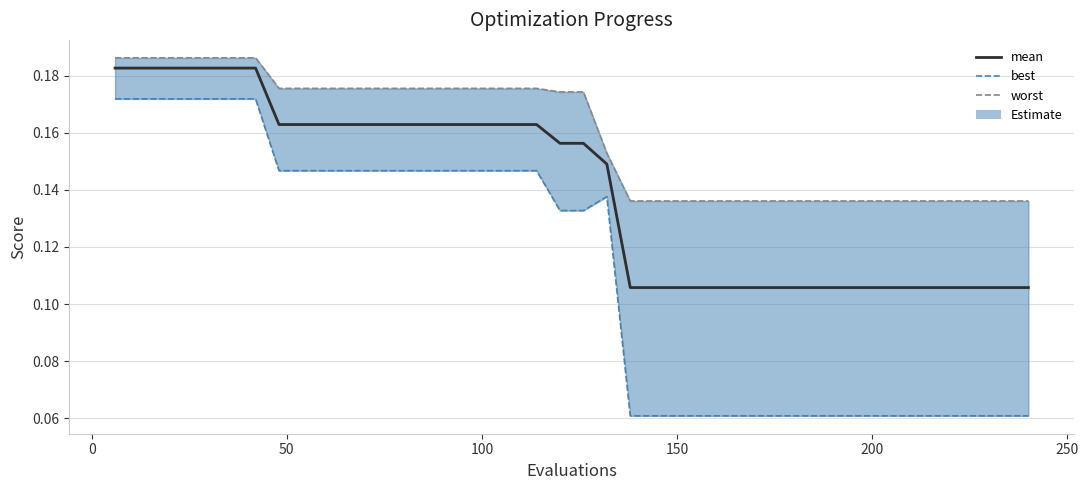

What is the difference between the maximum and minimum values in the best series?

0.1